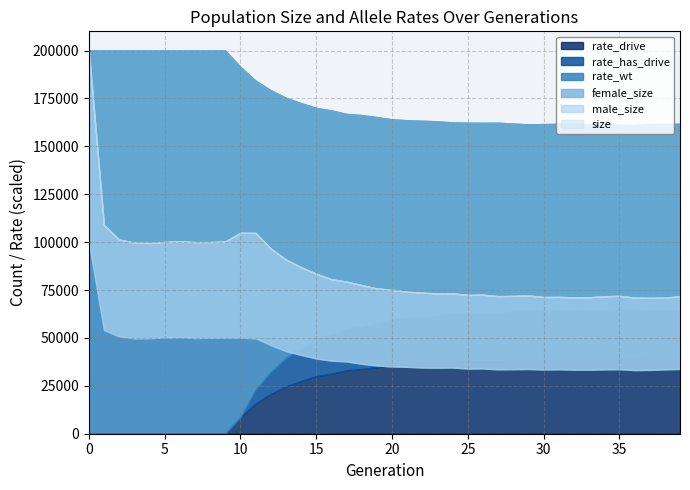

Which series has the largest range (max minus min)?

size